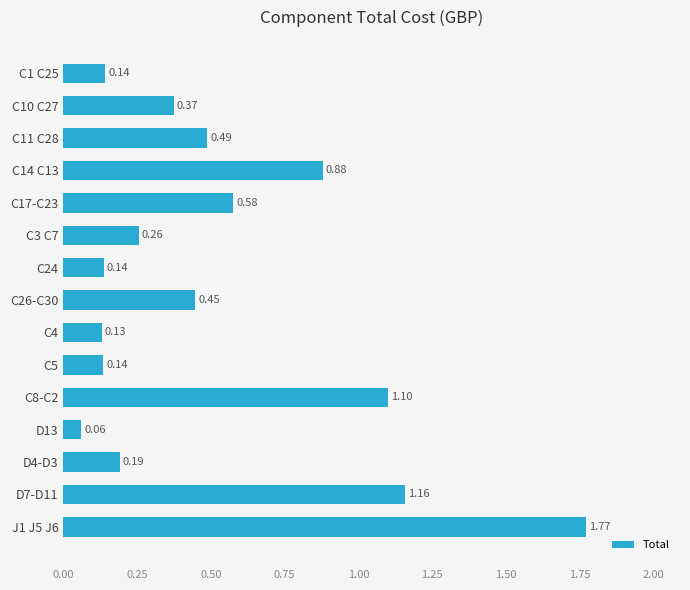

Which has a higher value, C11 C28 or C26-C30?

C11 C28